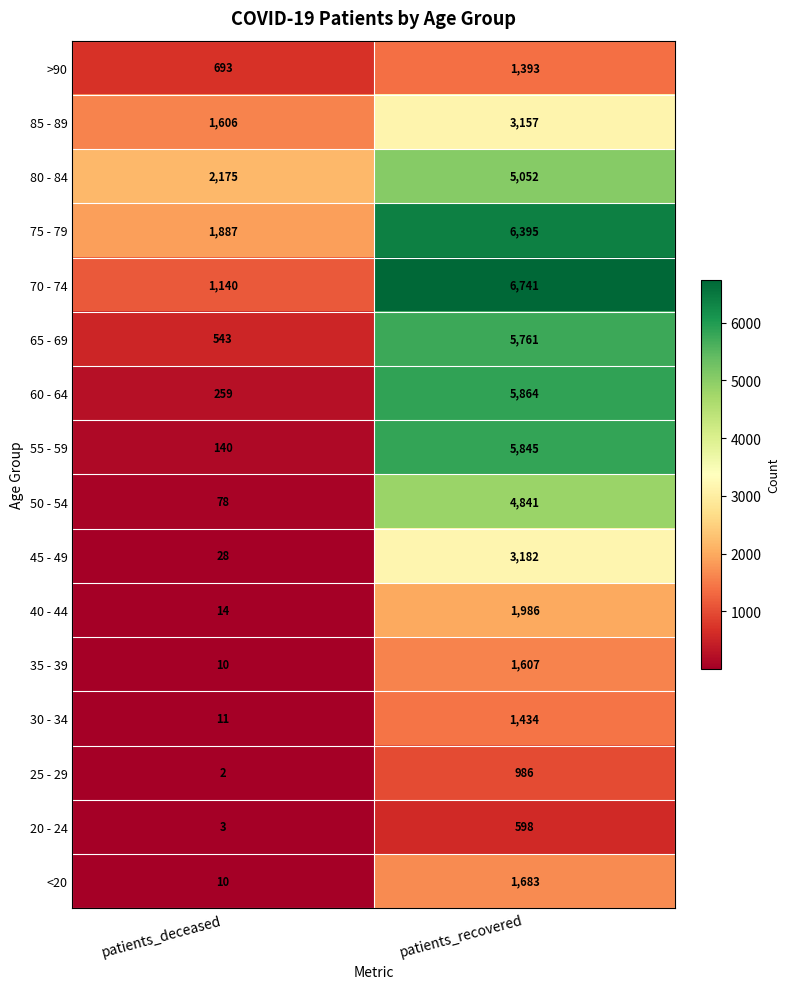

What is the highest value of the 45 - 49 series?

3182